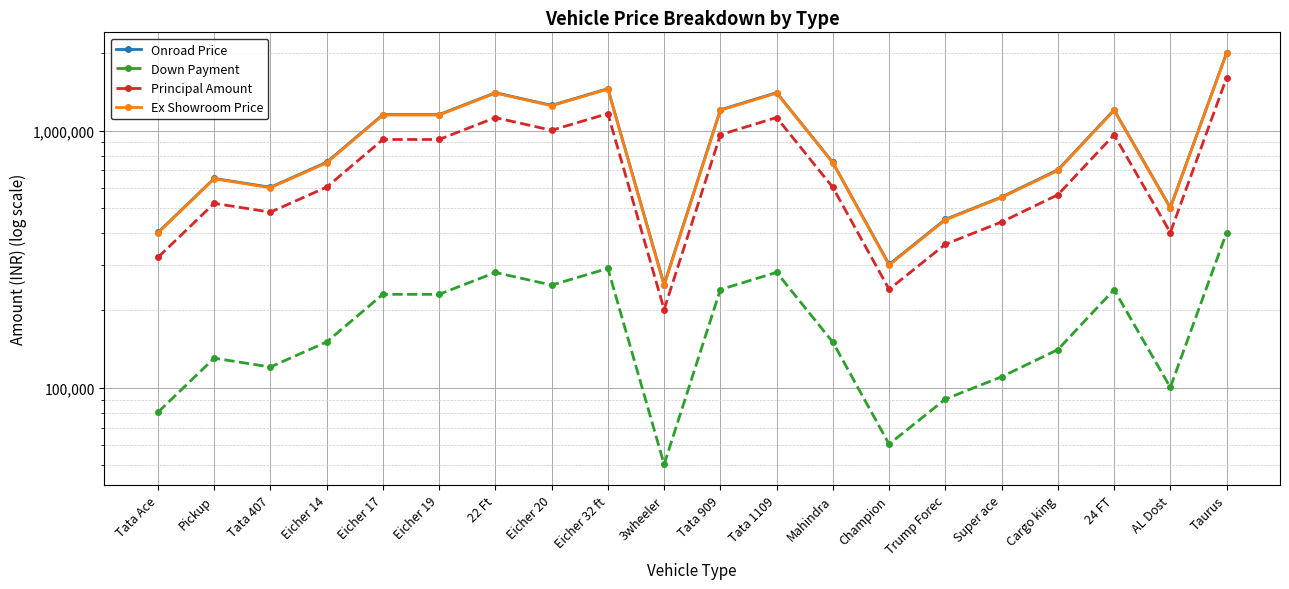

What is the minimum value shown in the chart?

50400